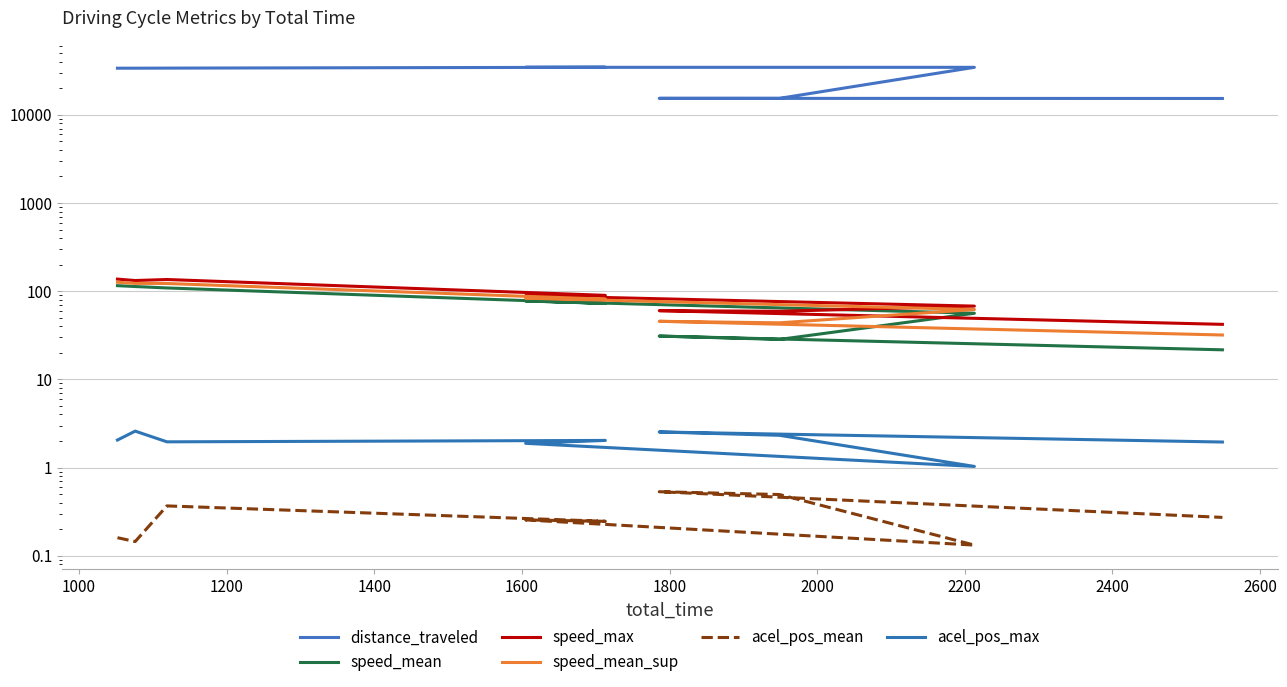

True or false: acel_pos_mean has a value of 0.1 at 800.

False